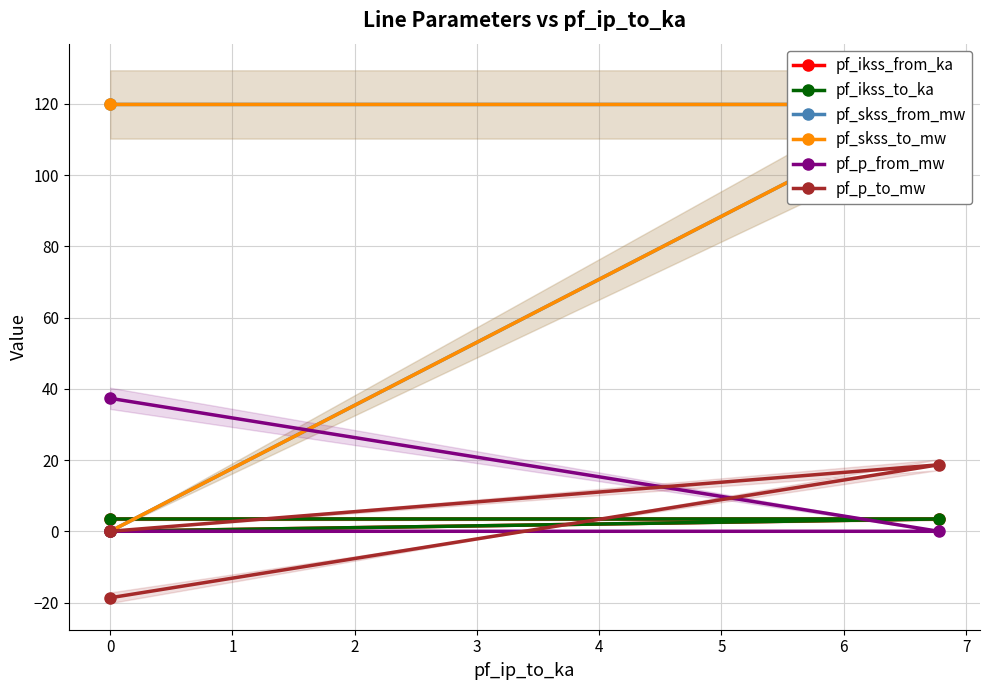

At 0, list the series in order from smallest to largest.

pf_p_to_mw, pf_ikss_from_ka, pf_ikss_to_ka, pf_p_from_mw, pf_skss_from_mw, pf_skss_to_mw